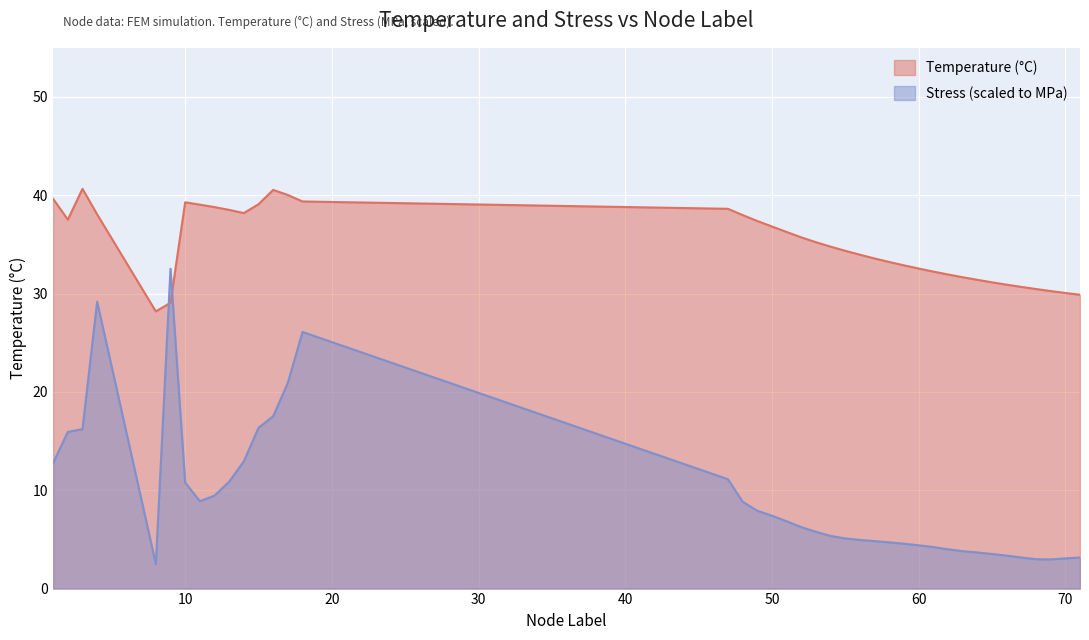

How many intersections are there between Stress and Temperature?

2